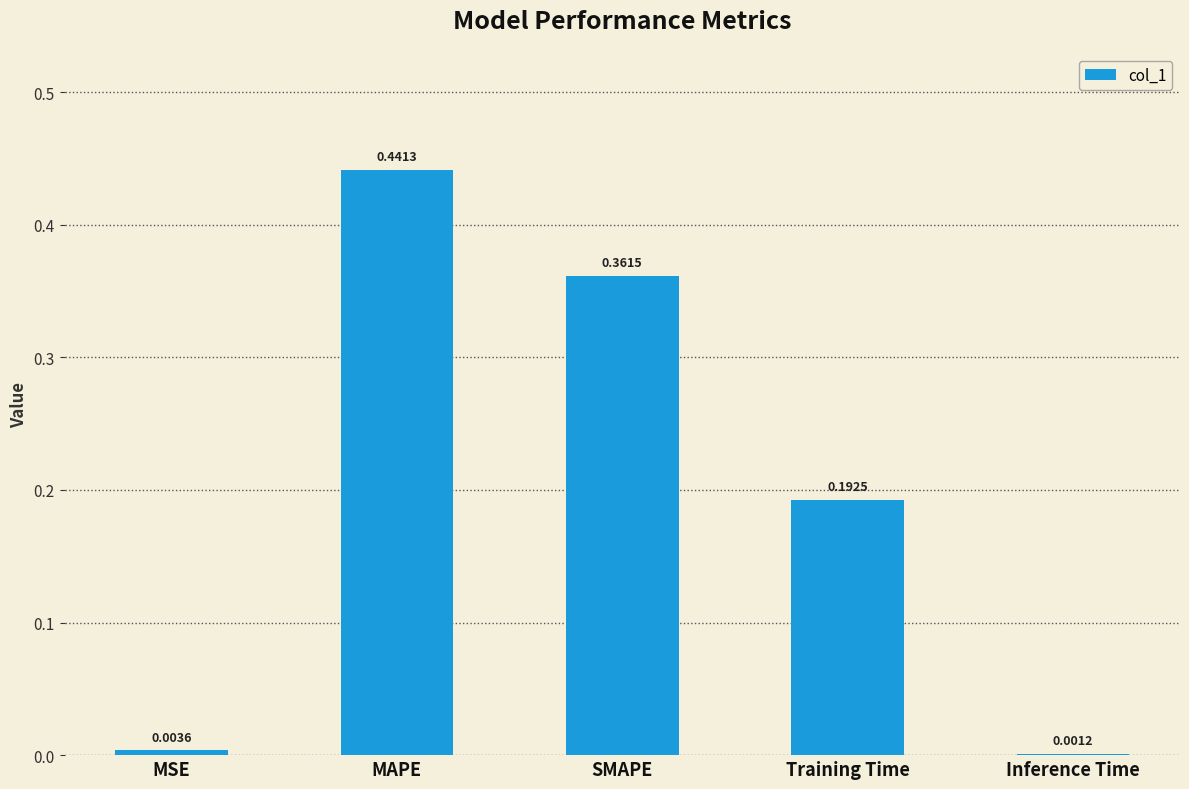

Are the bars horizontal?

No